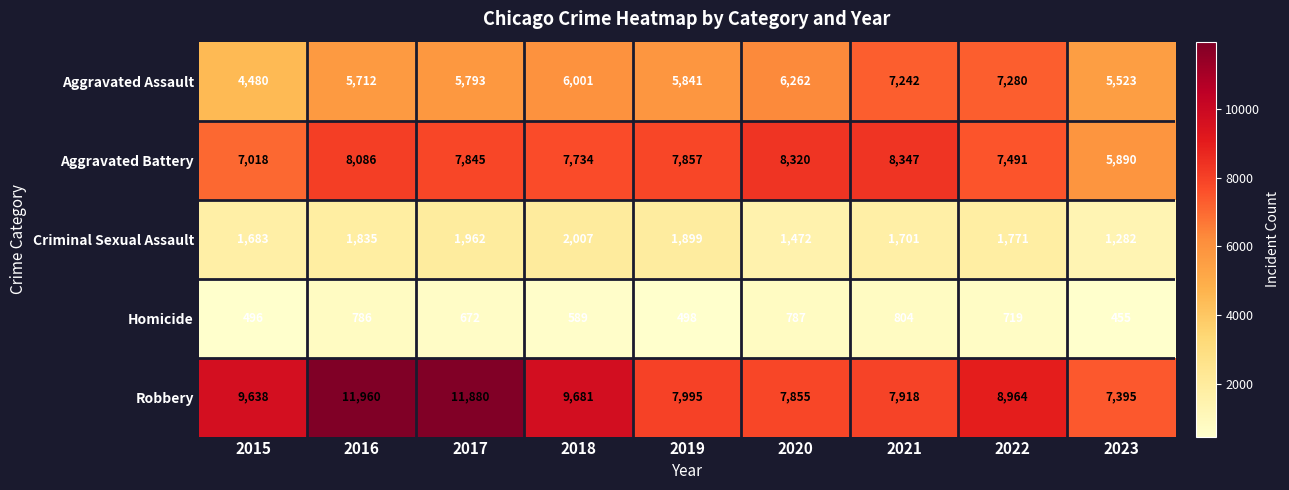

Rank the series by their maximum value, from highest to lowest.

Robbery, Aggravated Battery, Aggravated Assault, Criminal Sexual Assault, Homicide